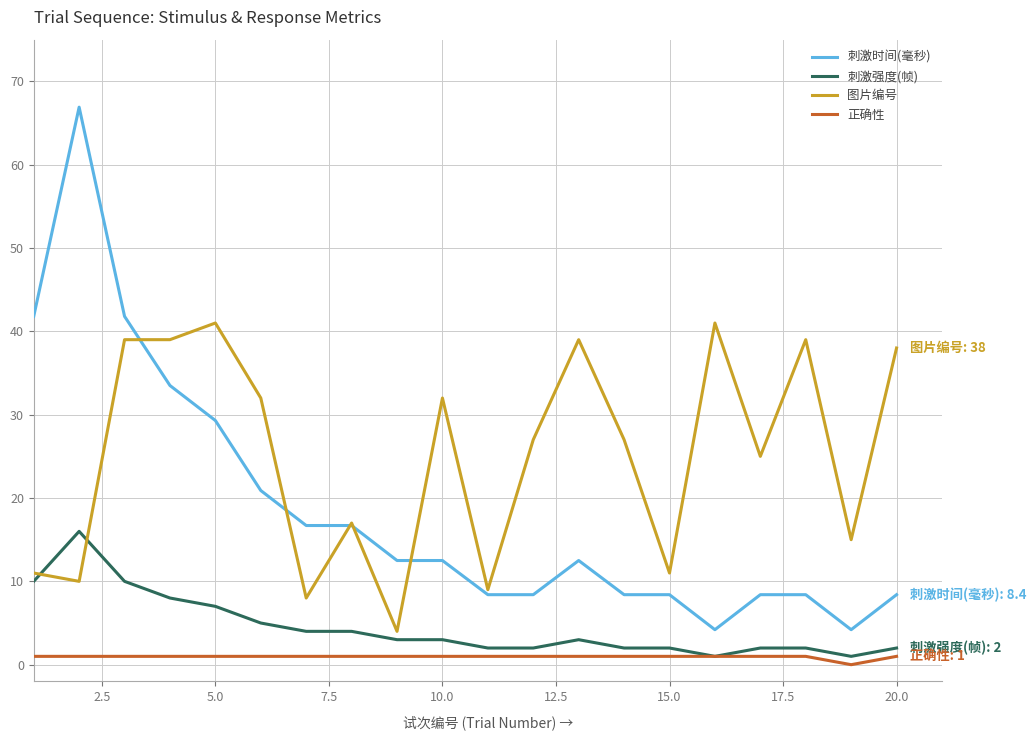

Which series has the widest spread of values?

刺激时间(毫秒)